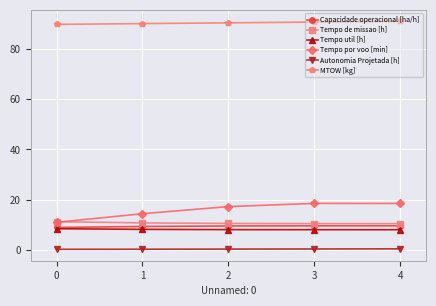

Between 0 and 3, which series saw the biggest shift?

Tempo por voo [min]